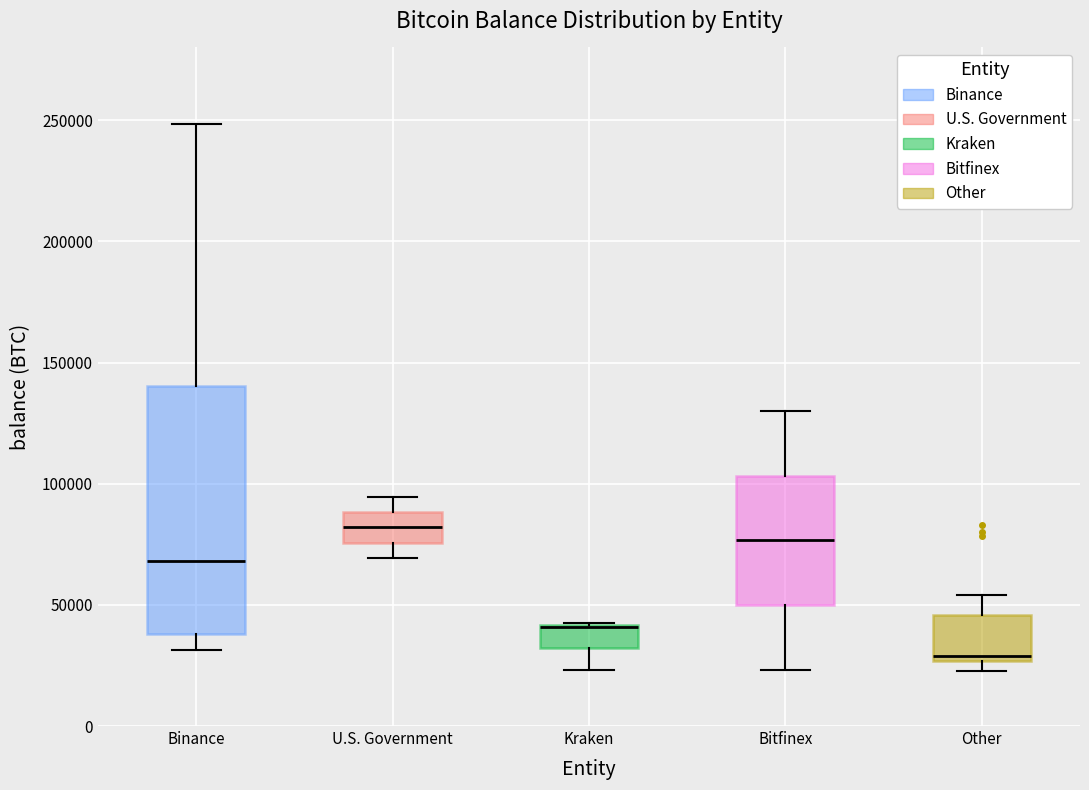

Where does the upper whisker of the box for Other end on the y-axis? The values are not printed on the chart, so give them approximately, as read against the axis.

55000